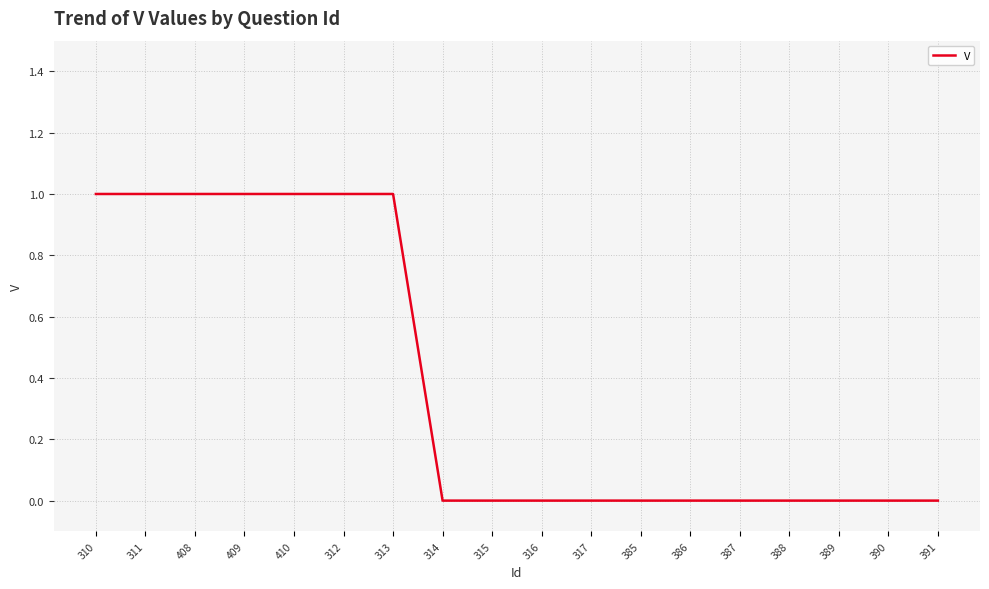

Between 310 and 385, which is larger?

310